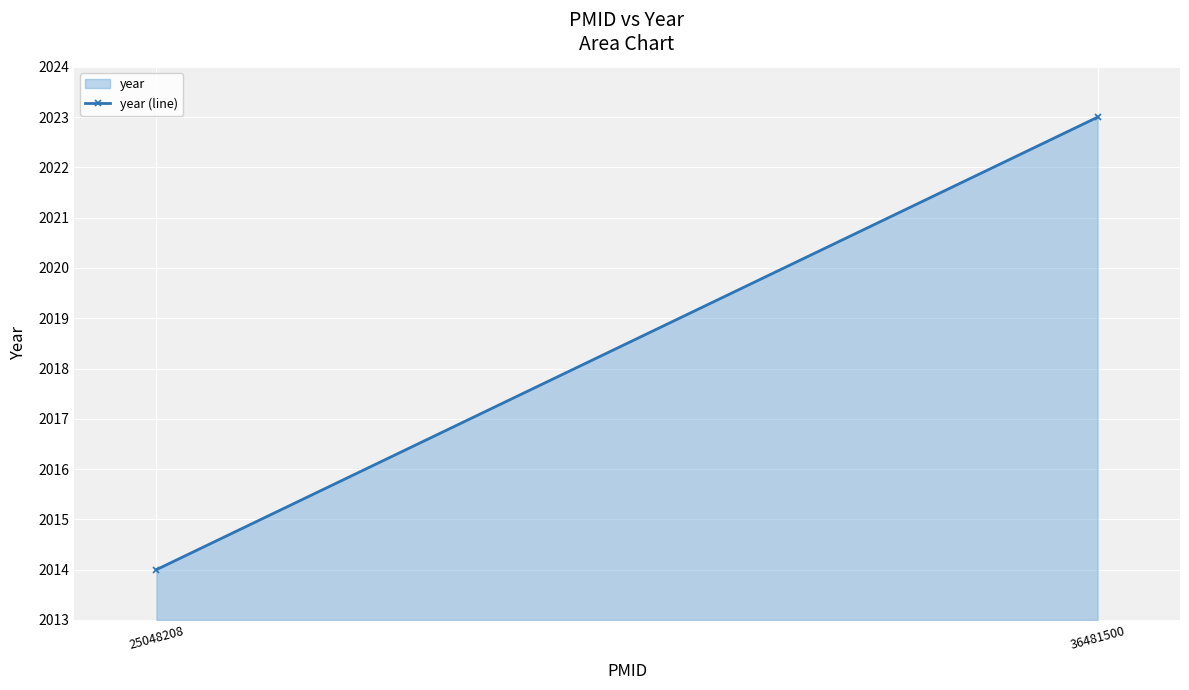

How many series are shown in this chart?

1